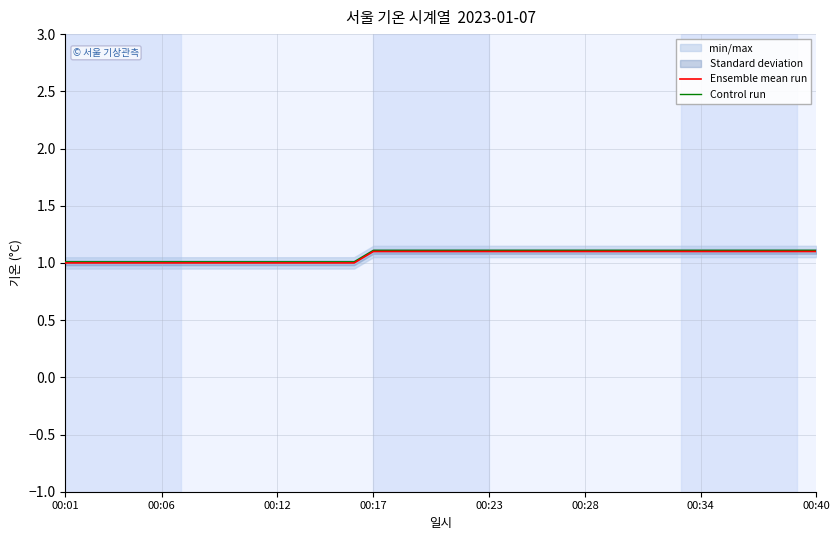

List the series in order of their overall mean, lowest first.

Ensemble mean run, Control run